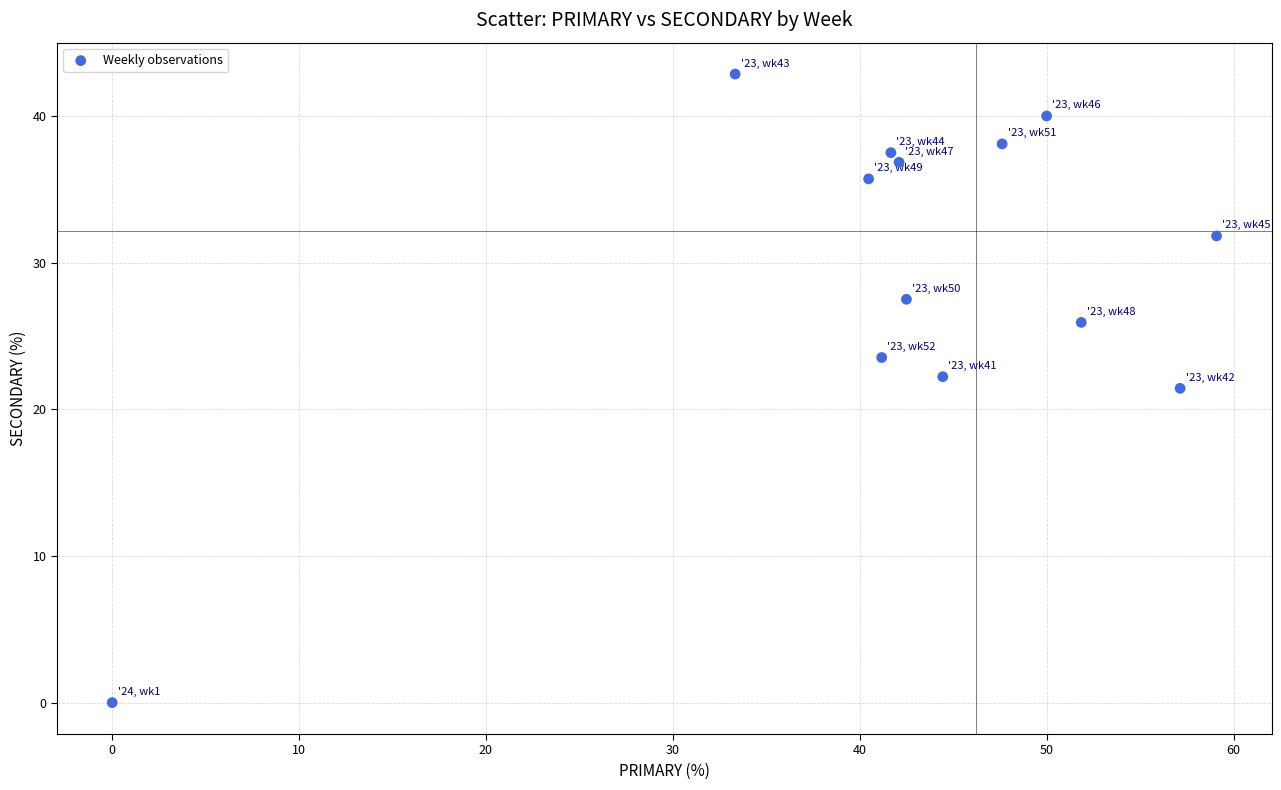

What is the range of Y values (max minus min)?

42.9